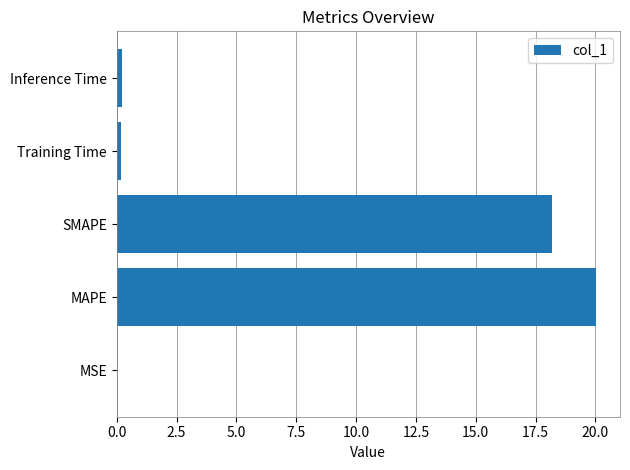

Where is the data nearest to the value 10?

SMAPE